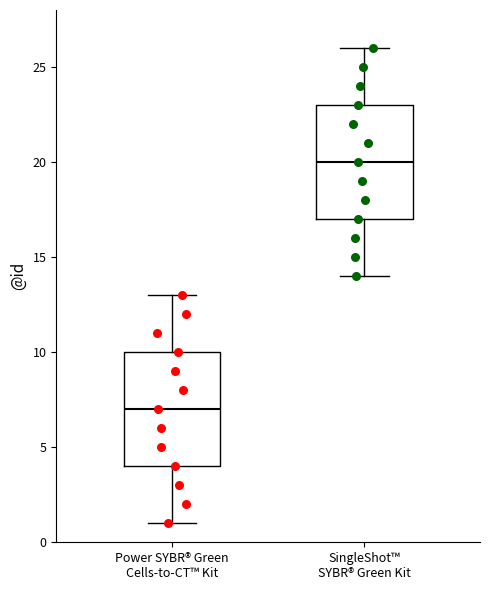

Reading left to right, transcribe this box plot: for each box, give where its median line is, the range the box spans, and where its two whiskers end, as read against the y-axis. The values are not printed on the chart, so give them approximately, as read against the axis.

Power SYBR® Green Cells-to-CT™ Kit: median 7, box 4 to 10, whiskers 1 to 13
SingleShot™ SYBR® Green Kit: median 20, box 17 to 23, whiskers 14 to 26